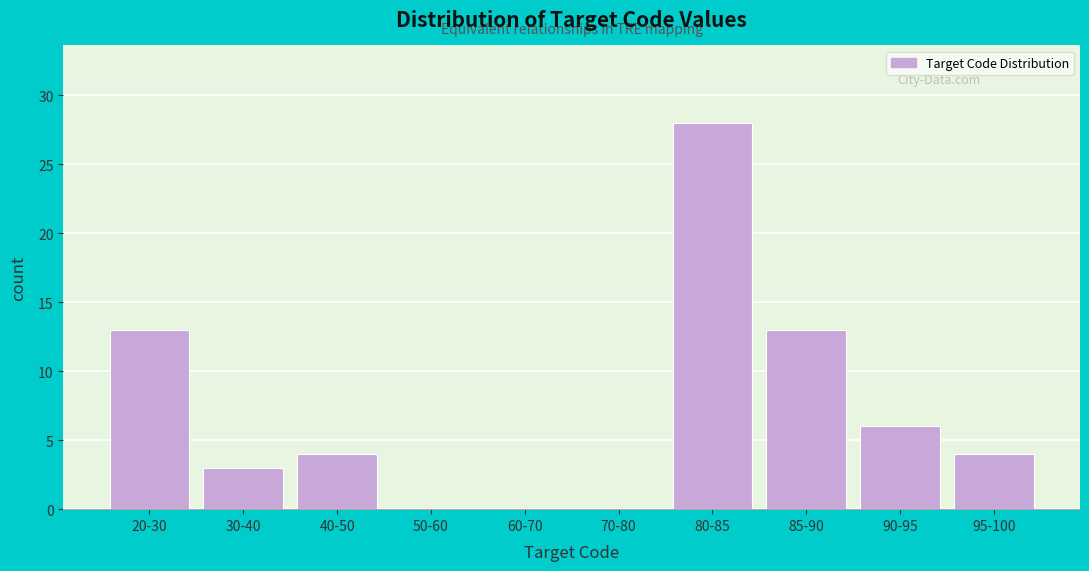

Reading left to right, what are all the values shown in this chart?

20-30=13	30-40=3	40-50=4	50-60=0	60-70=0	70-80=0	80-85=28	85-90=13	90-95=6	95-100=4